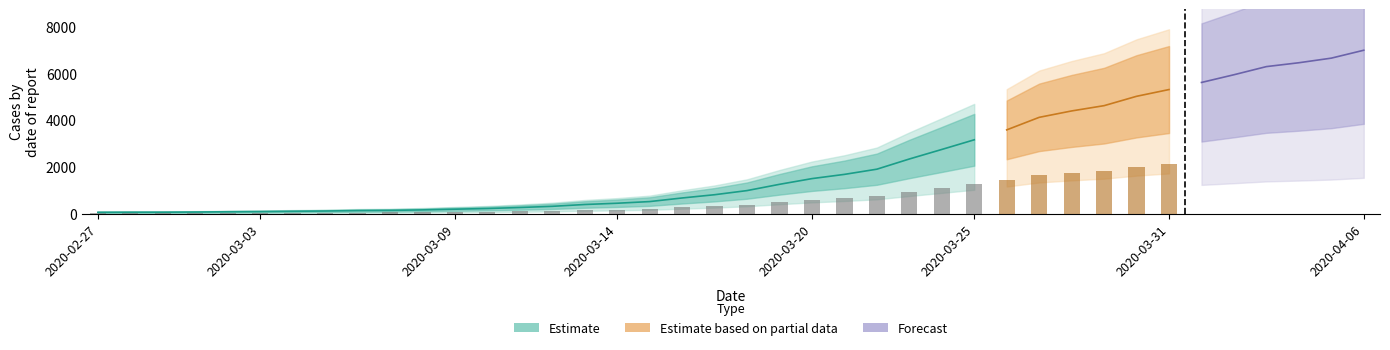

Is it true that the value at 2020-03-13 is 398?

True